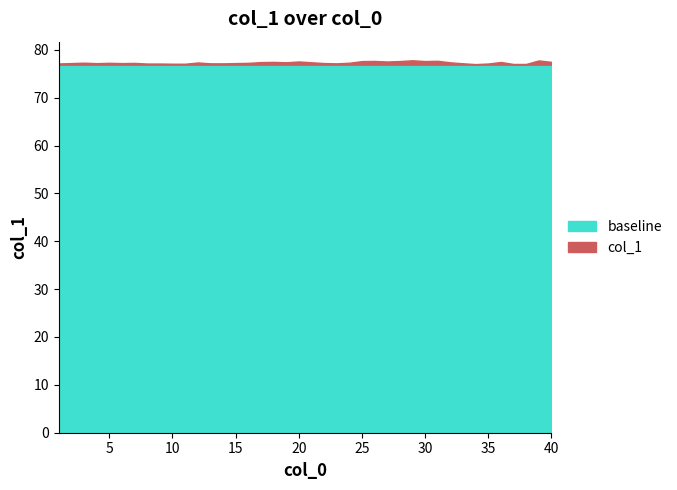

Which has a higher value, 10 or 17?

17